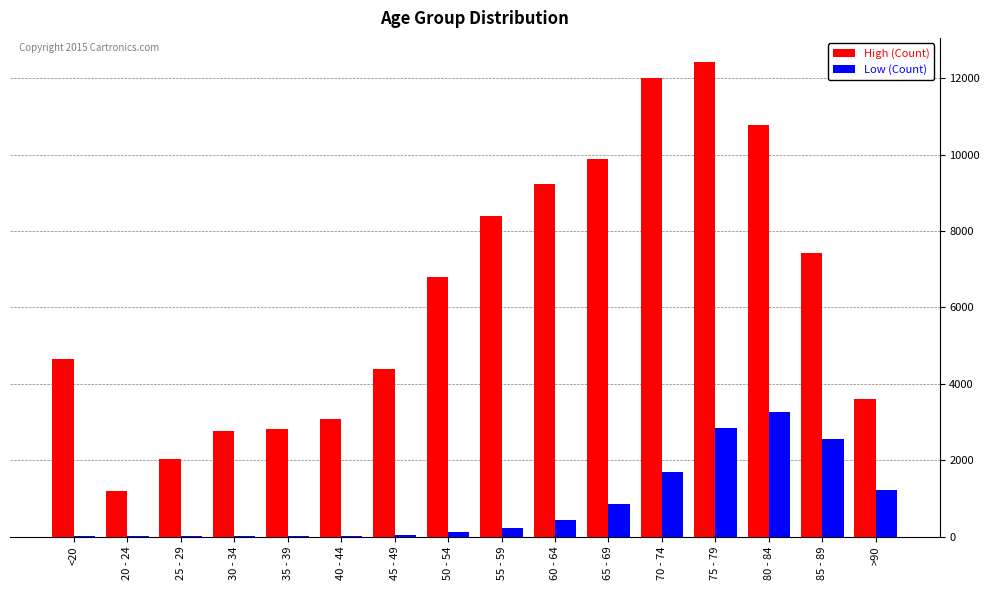

What is the greatest value displayed?

12434